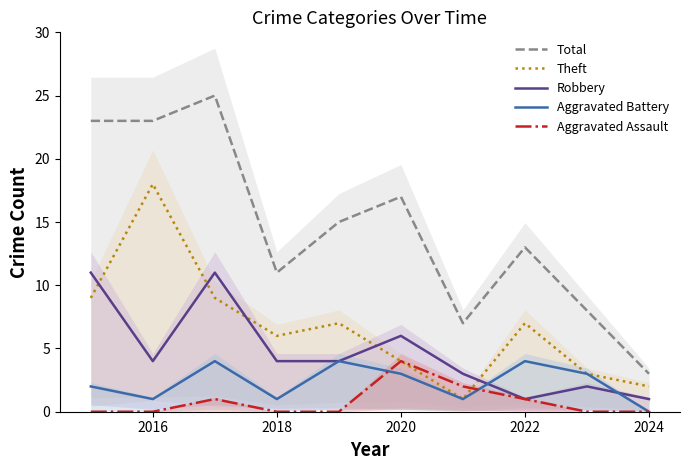

Is it true that Aggravated Assault equals 2 at 2020?

False